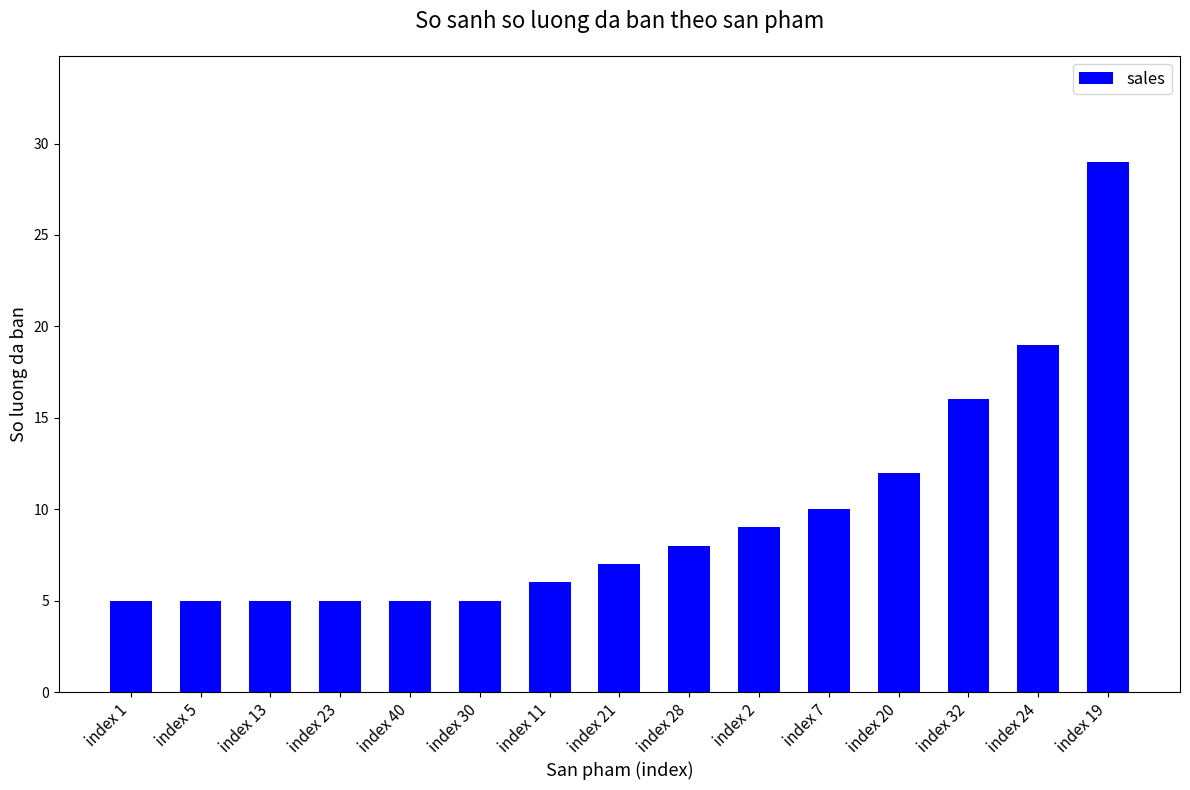

Count the number of categories in the chart.

15